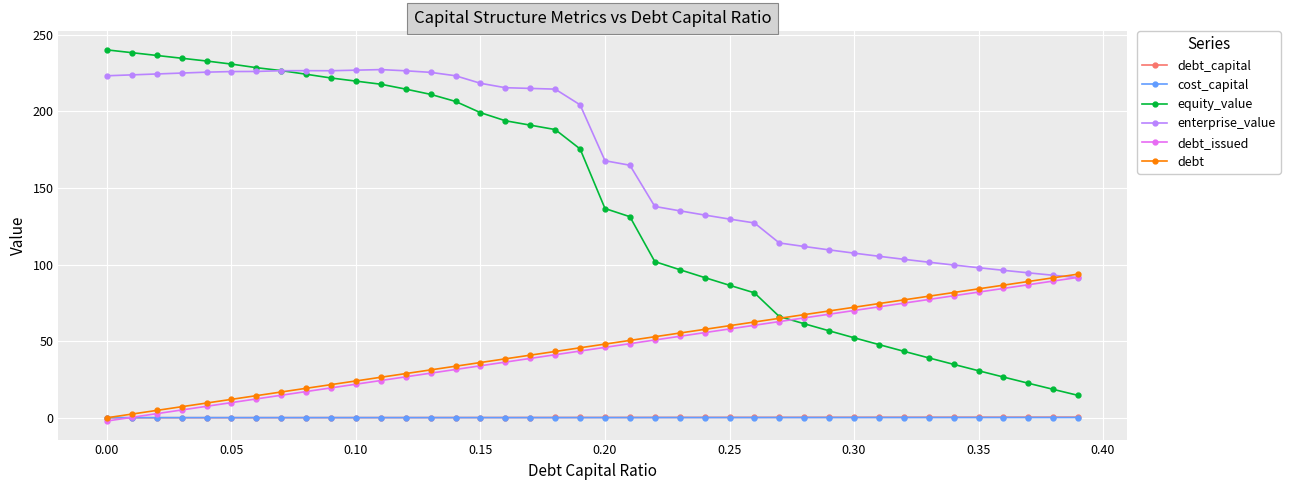

Which series has the widest spread of values?

equity_value